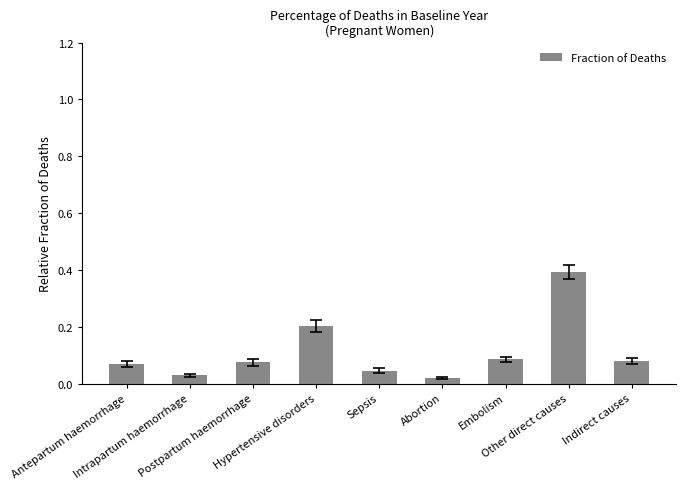

The value at Other direct causes is 0.4. True or false?

True